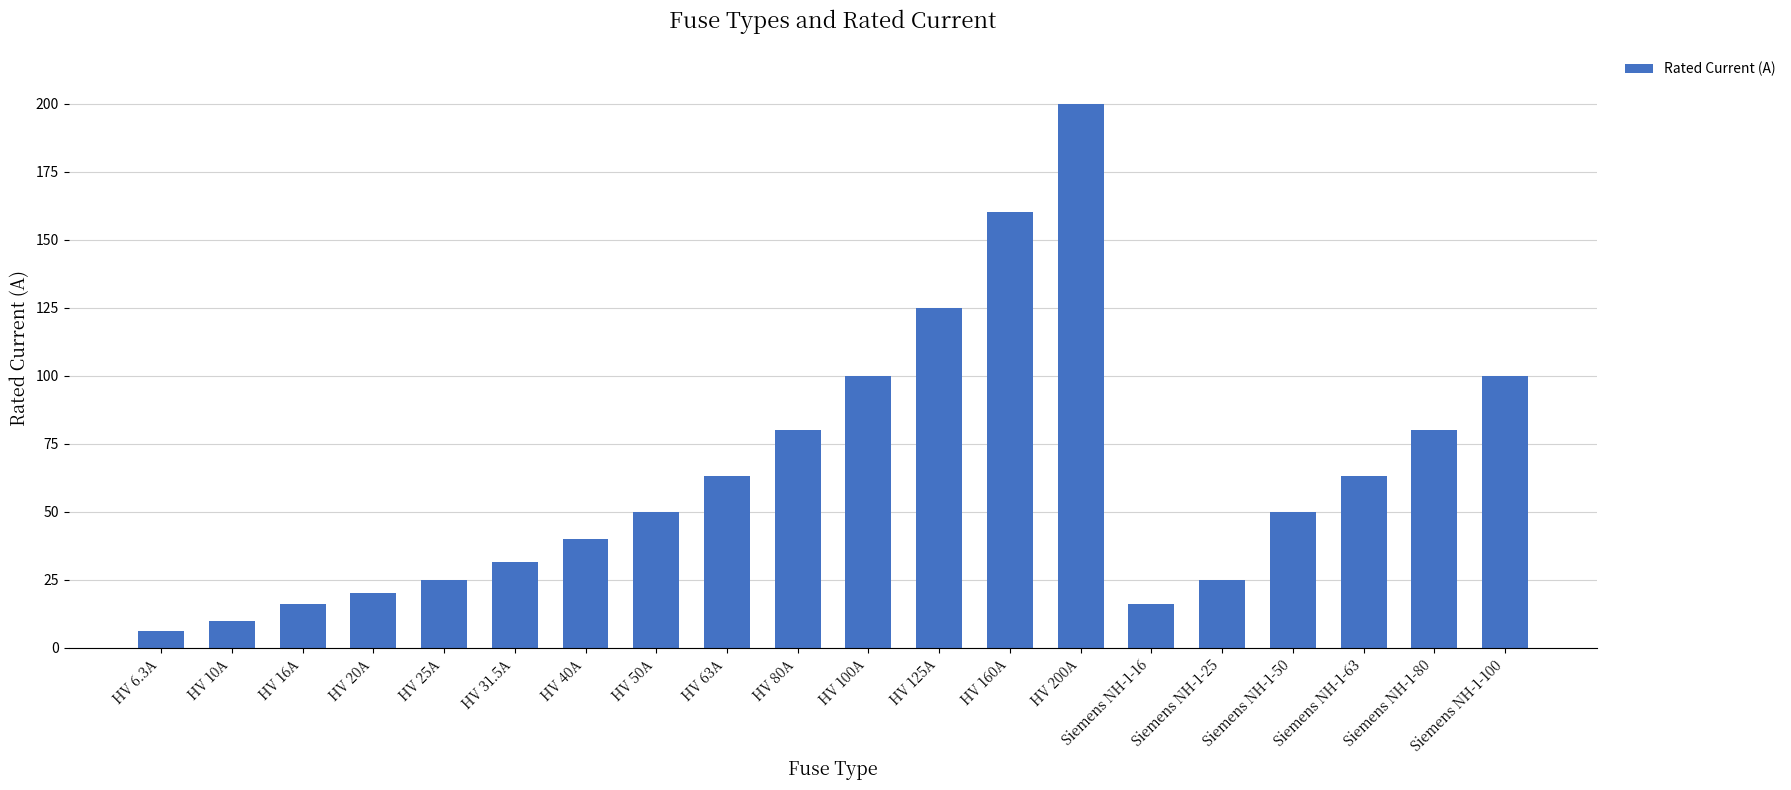

What position from the left is HV 160A?

13